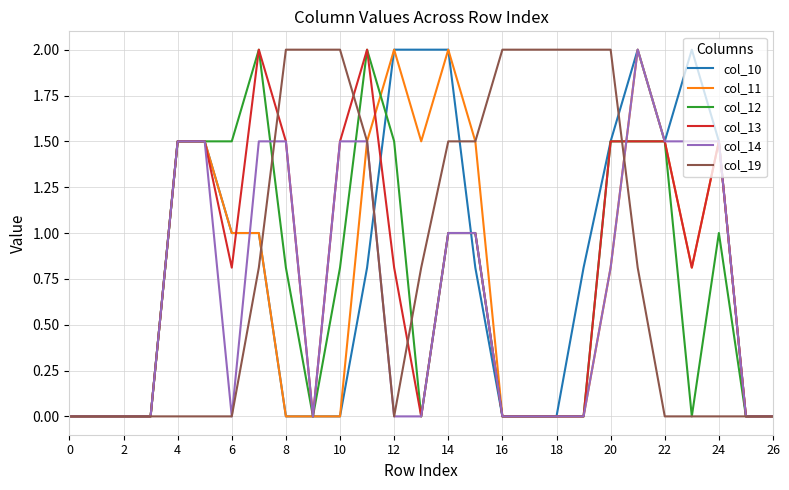

What is the maximum value for col_12?

2.0